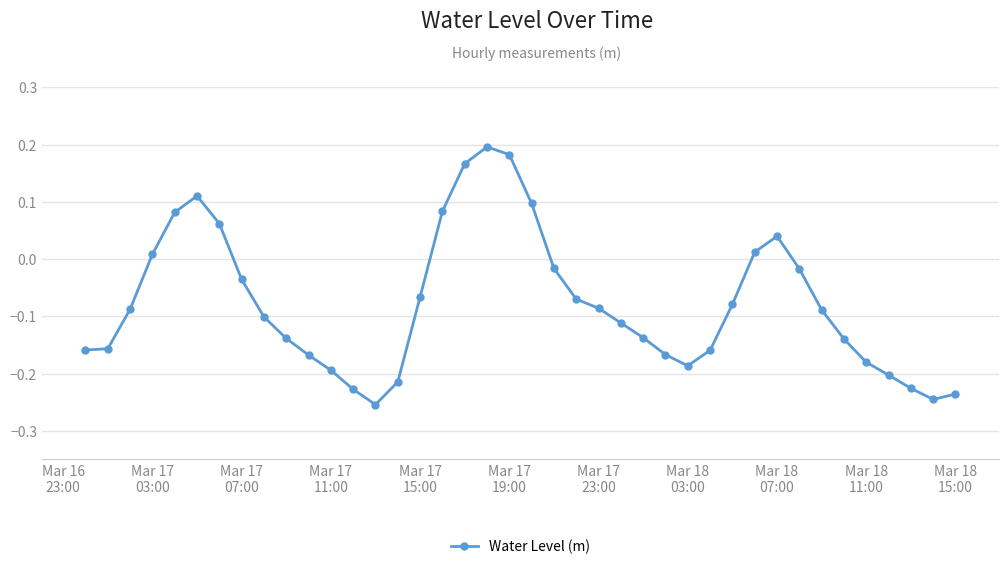

What is the sum of all values?

-3.1